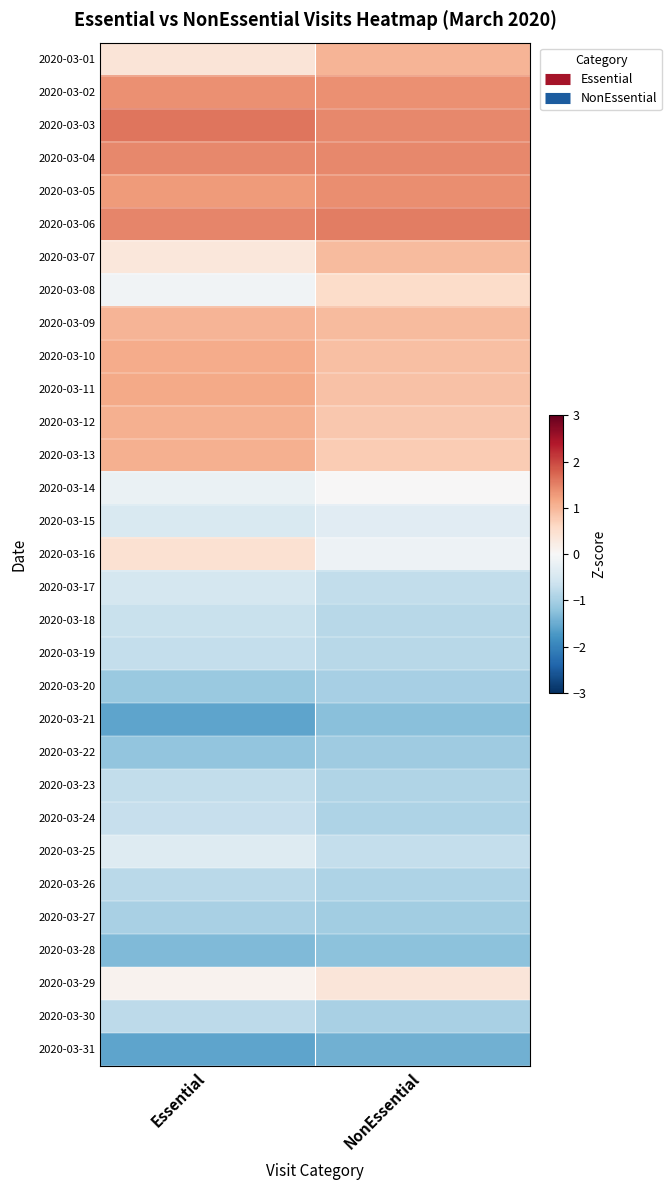

At which category is the sum across all series the highest?

Essential